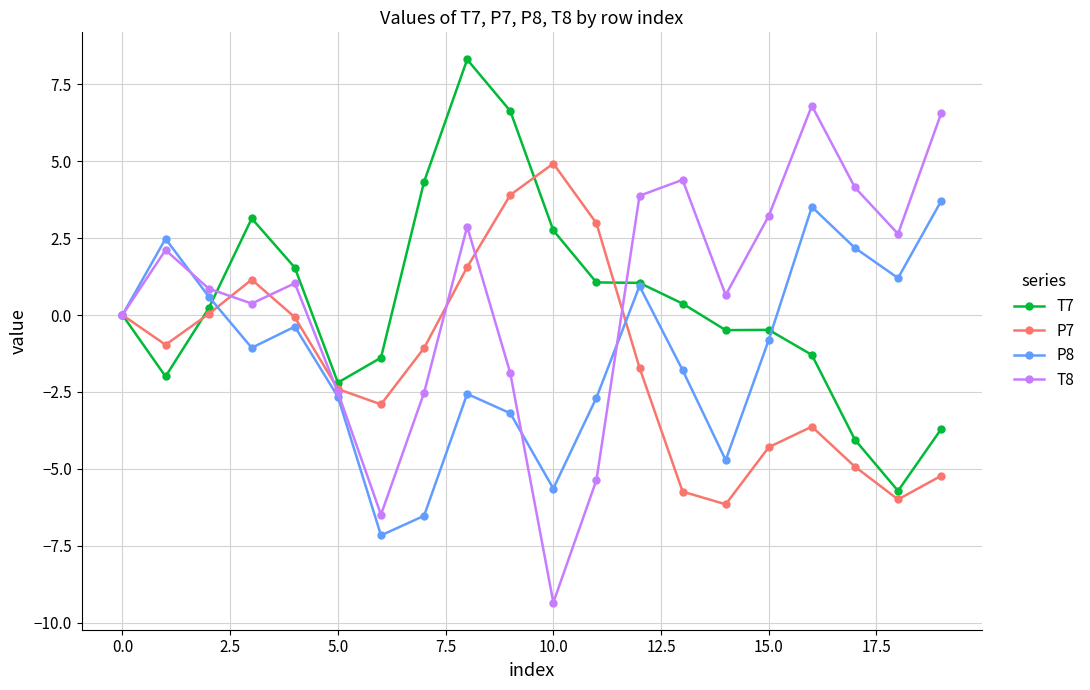

How many data points in T8 are less than 1?

10